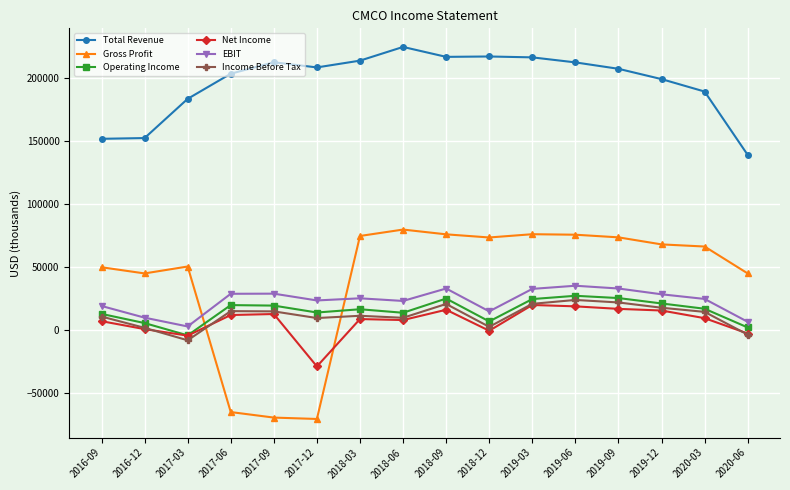

The value of Gross Profit at 2019-06 is 75600. True or false?

True